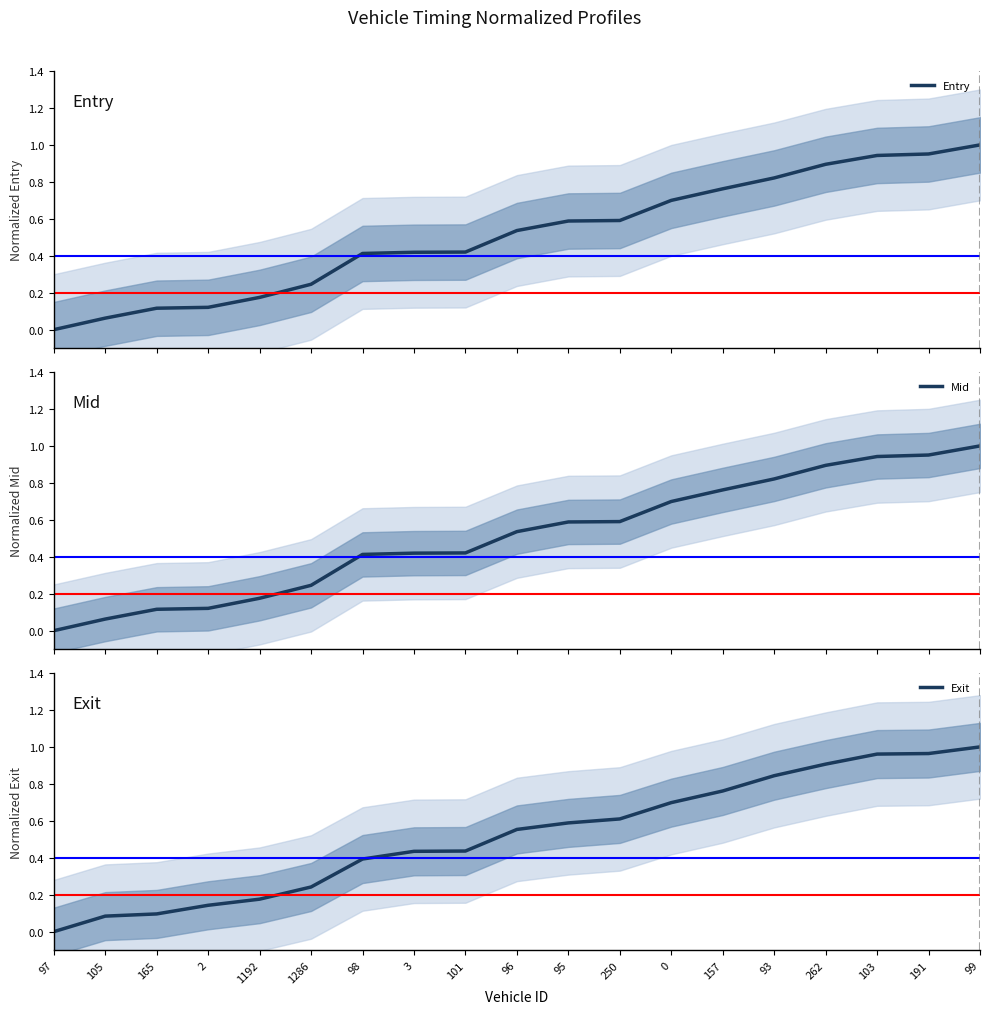

At which category does the chart reach its minimum across all series?

97